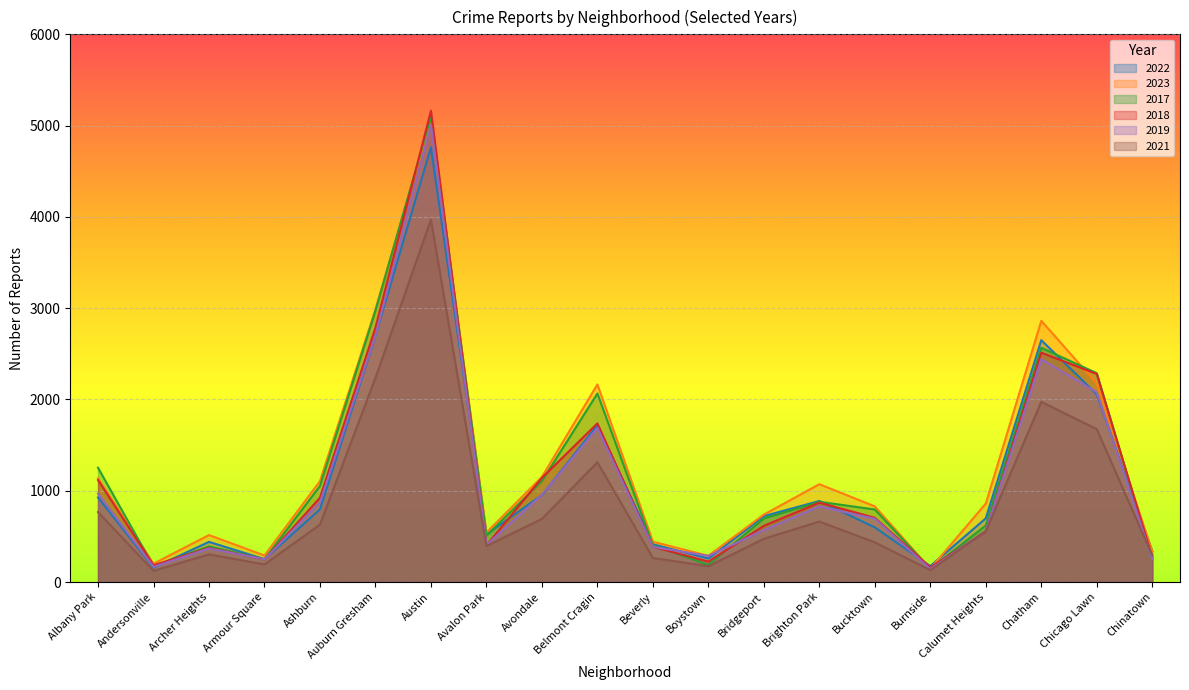

At which label is 2023 closest to 2605?

Chatham